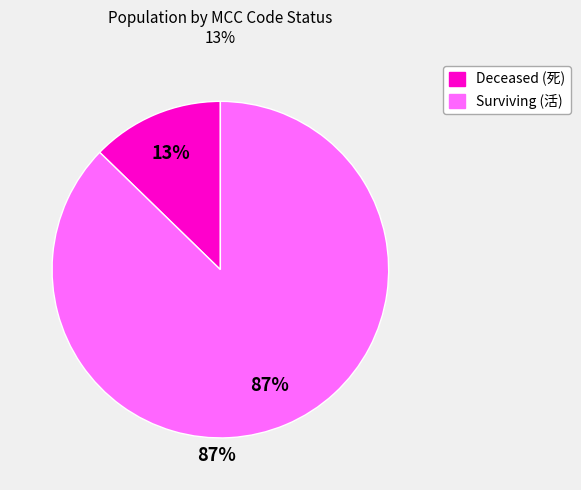

Is there any slice that represents more than half of the pie?

Yes